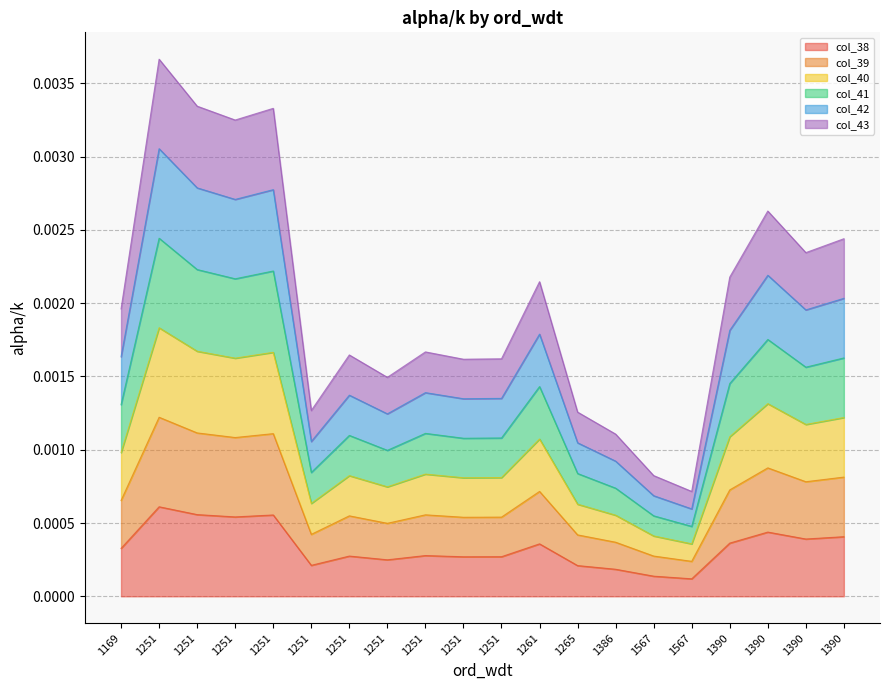

Does the chart display data point markers on the line(s)?

No